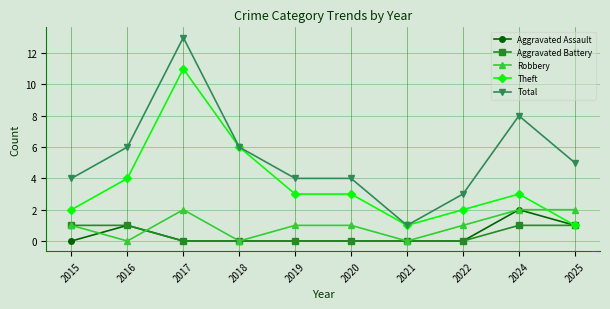

How many lines are shown in the chart?

5